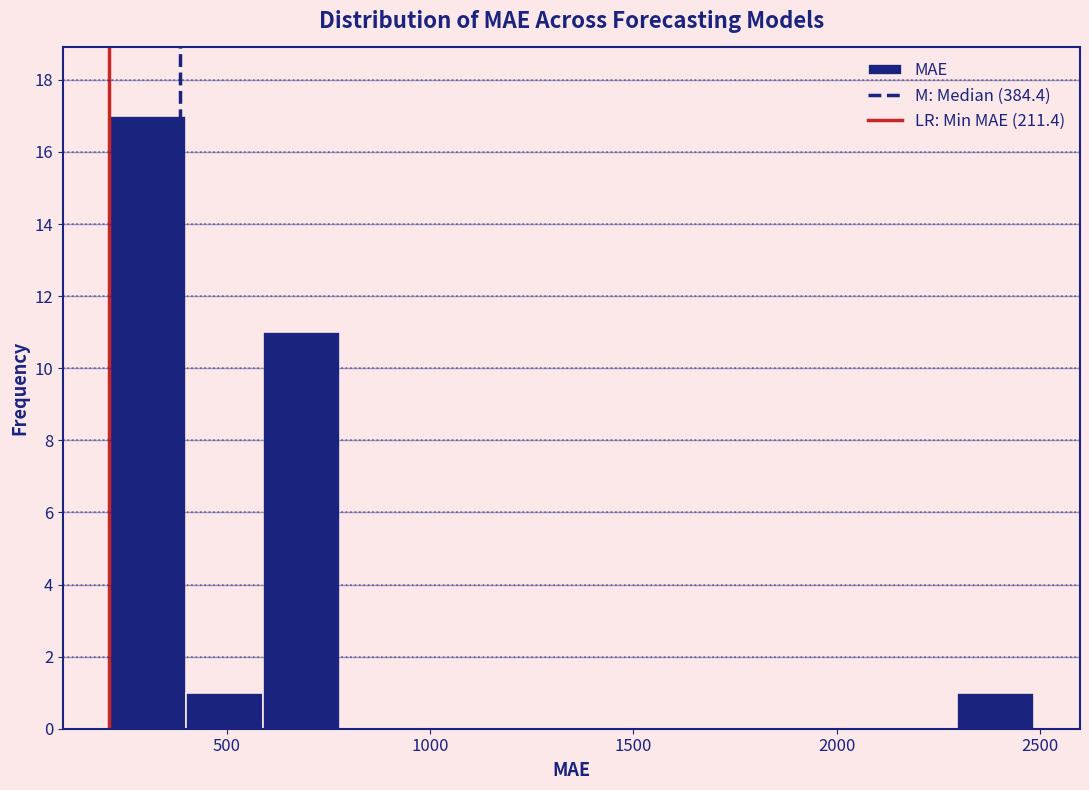

Around what value on the x-axis is the tallest bar? Give the approximate position of its centre, as read against the axis.

300